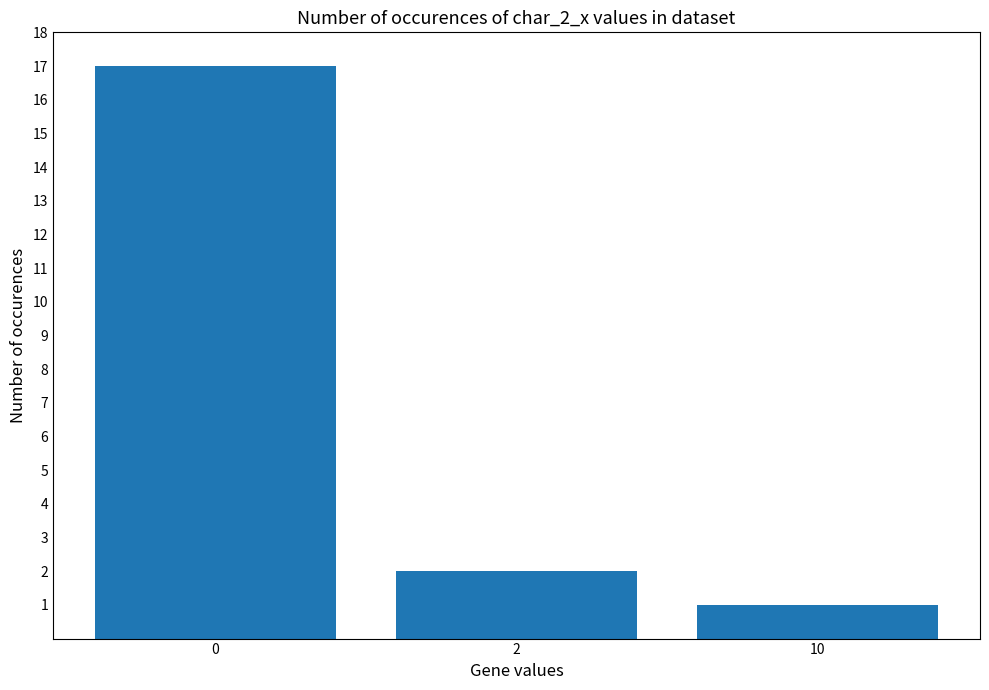

What is the ratio of the value at 10 to the value at 2?

0.5